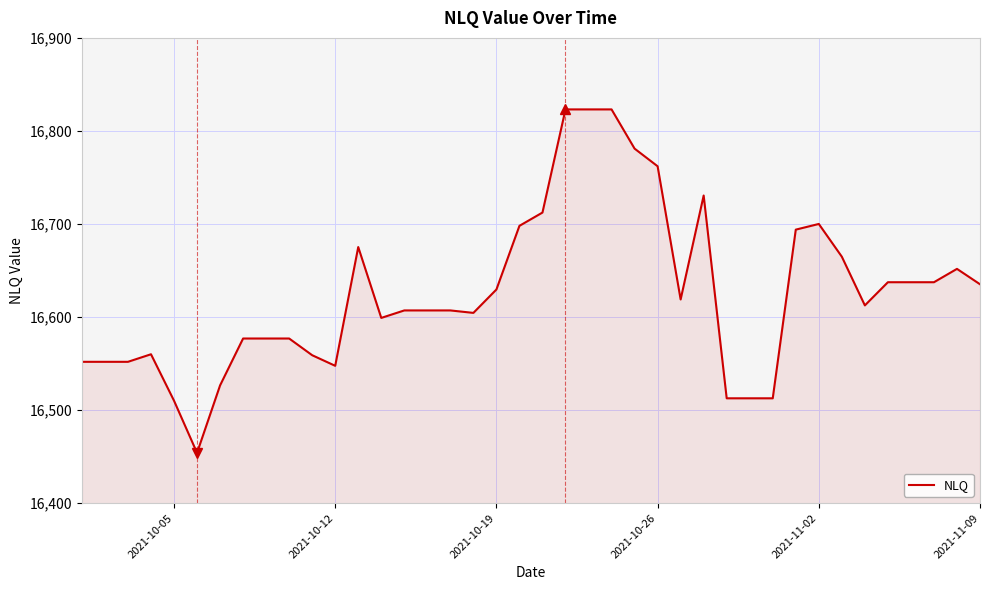

What is the smallest value displayed?

16454.1